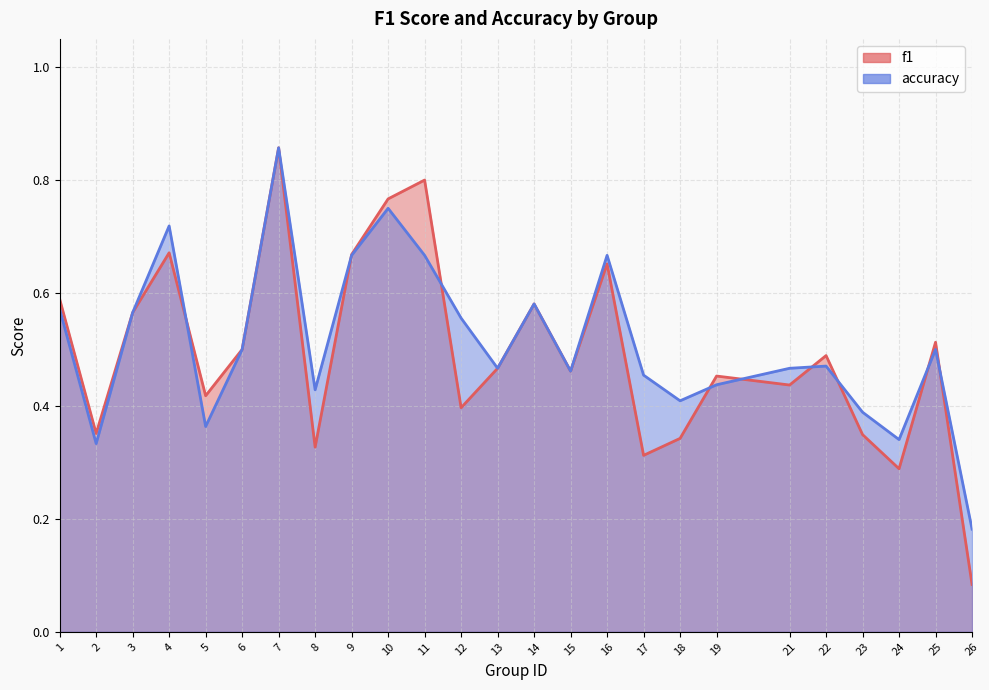

True or false: accuracy has a value of 0.5 at 25.

True